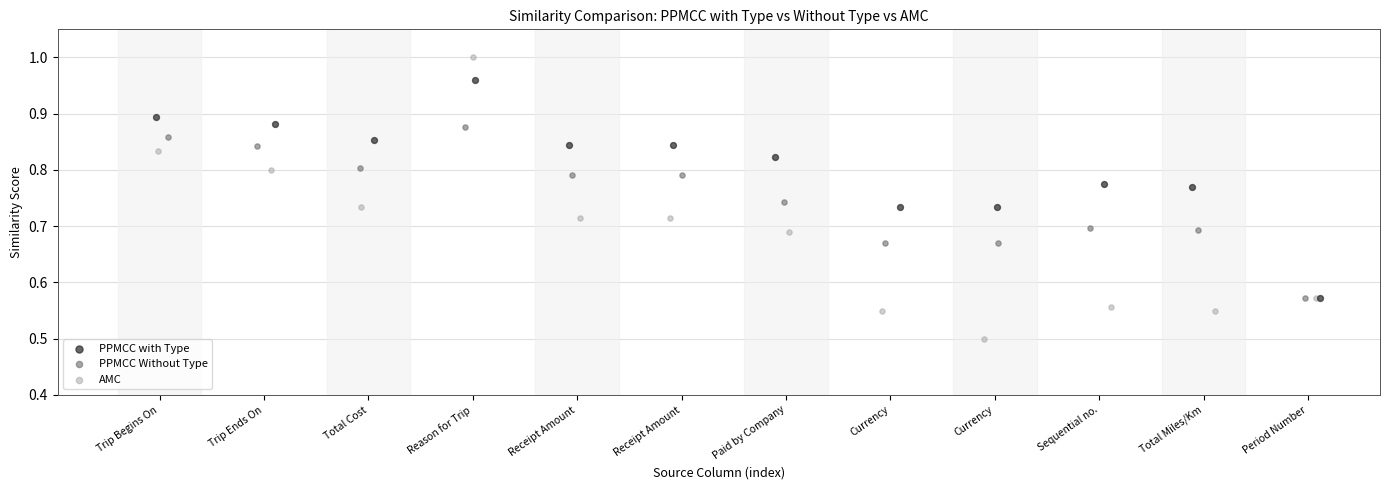

Which series contains the highest Y value?

AMC